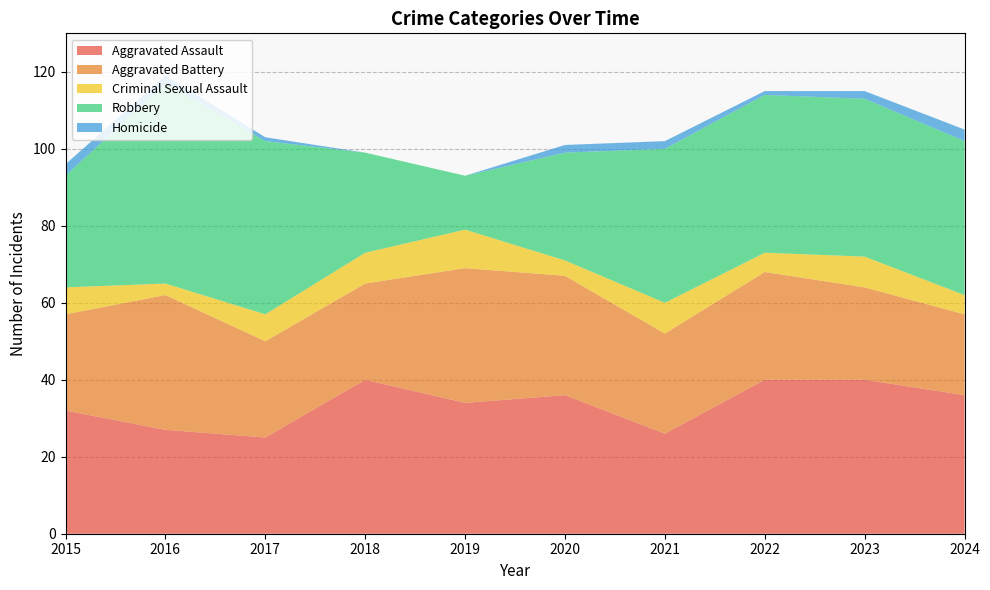

Between 2015 and 2018, which series saw the biggest shift?

Aggravated Assault